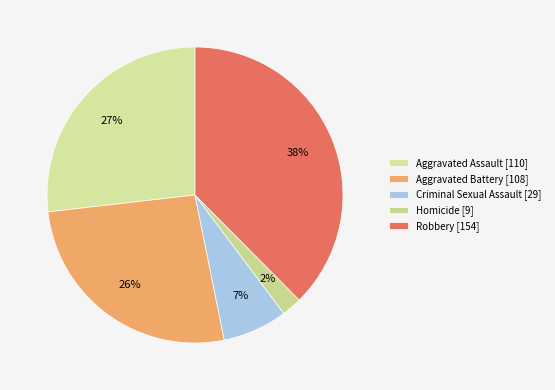

Which category has the biggest portion of the pie?

Robbery